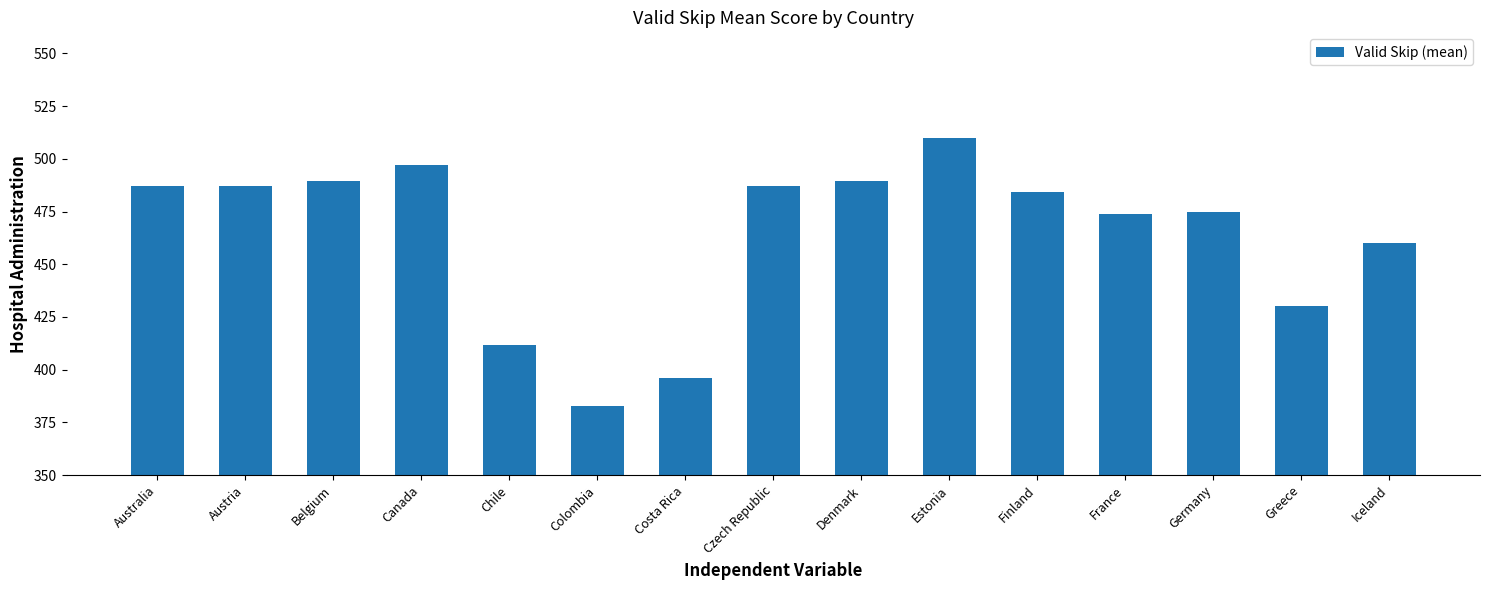

The chart shows a value of 121.4 at Greece. True or false?

False